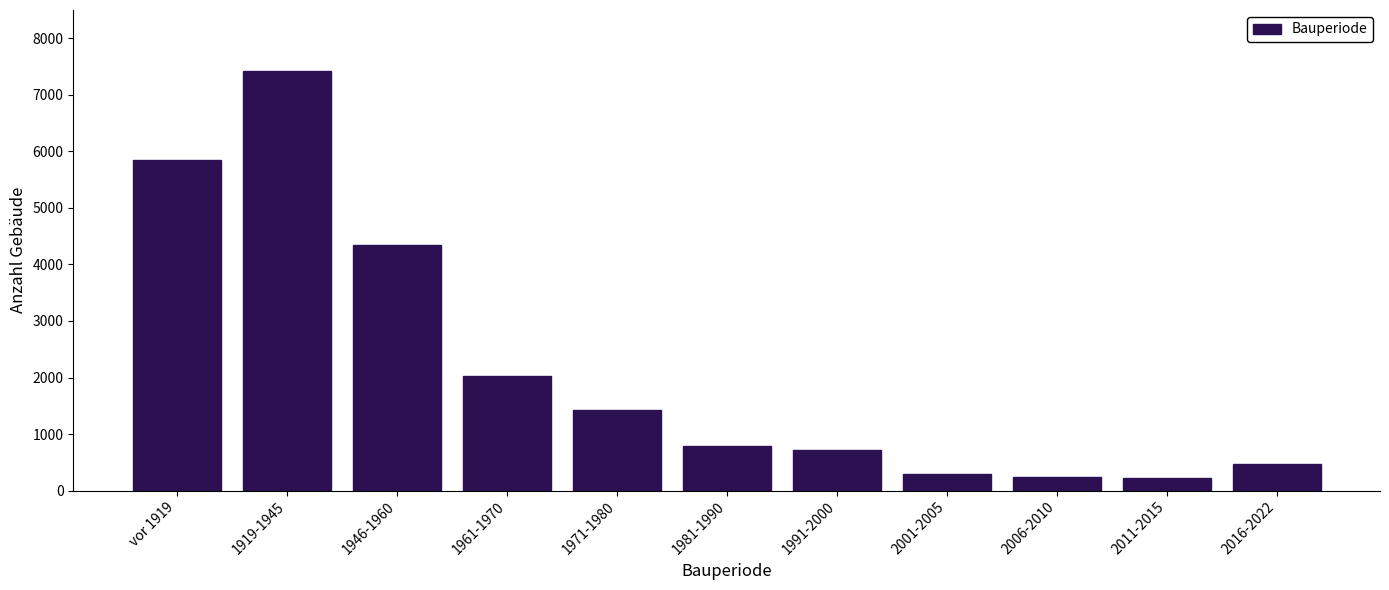

At which label is the value closest to 3815?

1946-1960